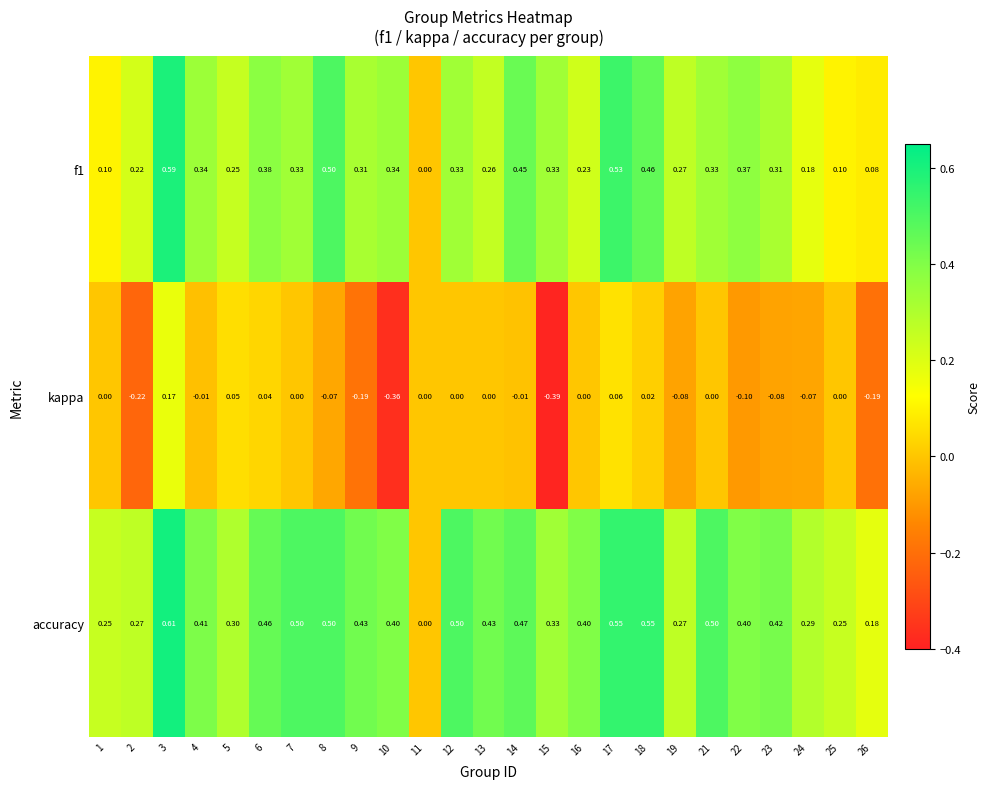

Which series changed the most between 4 and 11?

accuracy